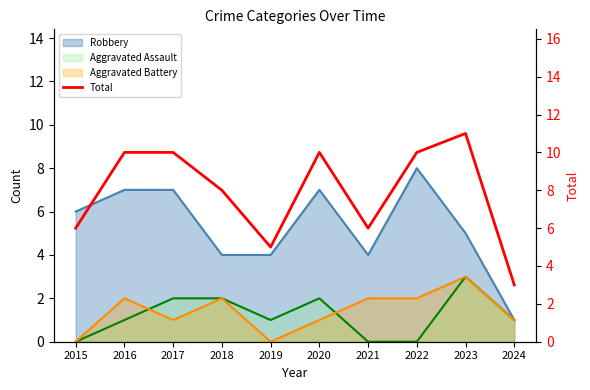

Rank the categories by value from lowest to highest.

2024, 2019, 2015, 2021, 2018, 2016, 2017, 2020, 2022, 2023